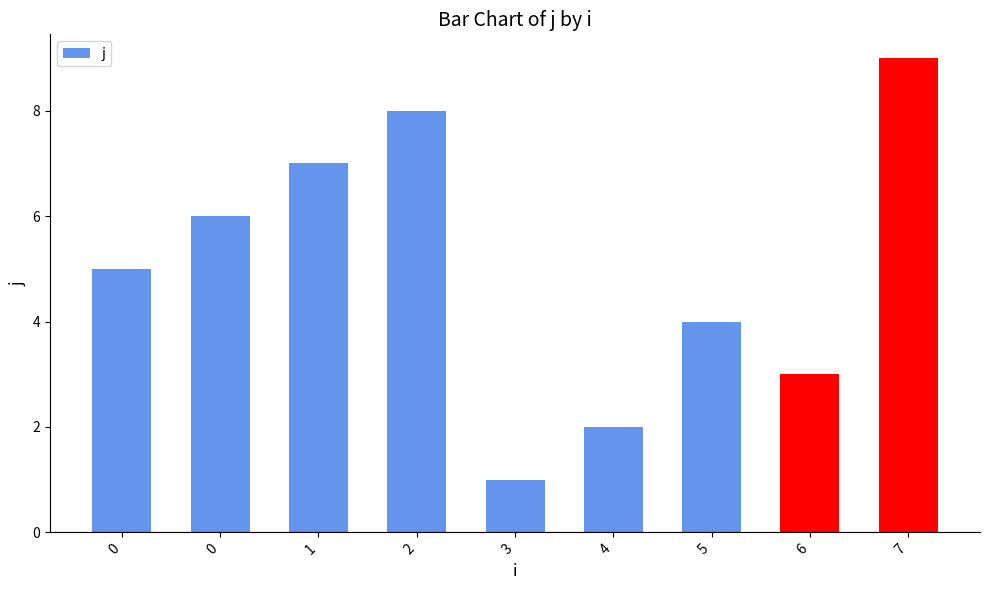

Approximately how many times larger is the value at 0 compared to 7?

0.7